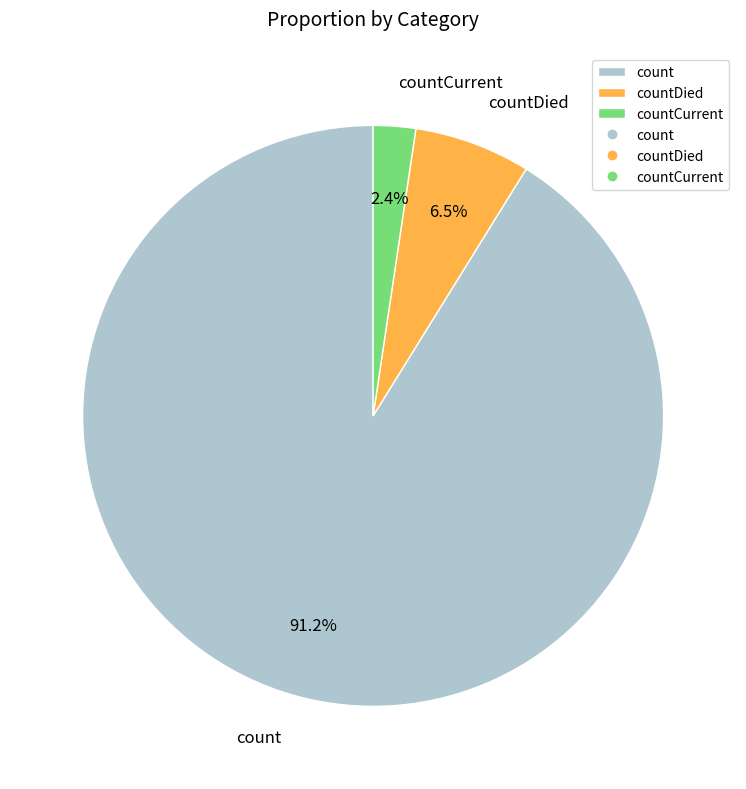

Is the sum of countDied and countCurrent greater than half?

No